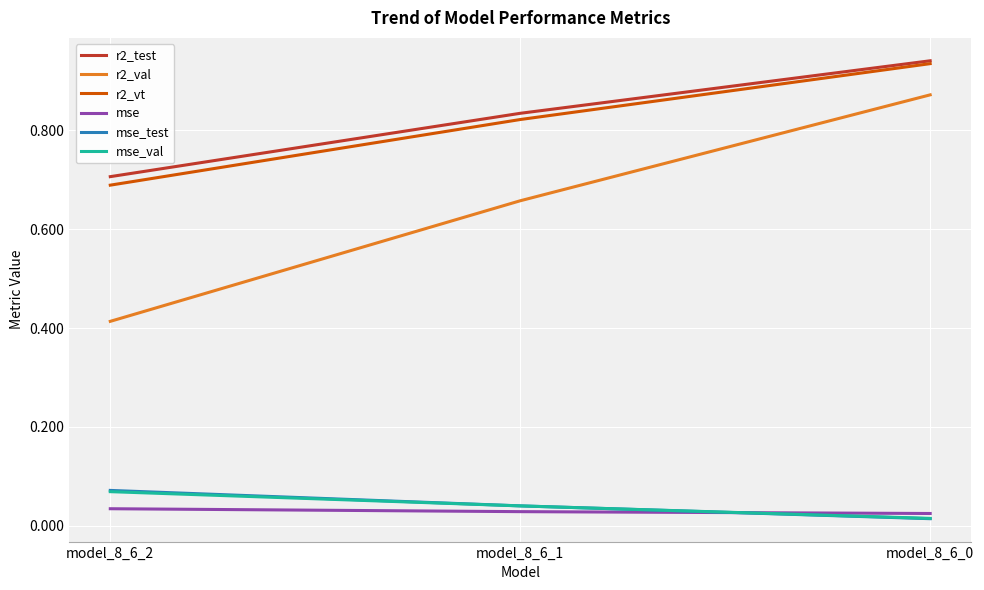

The value of r2_val at model_8_6_1 is 0.7. True or false?

True